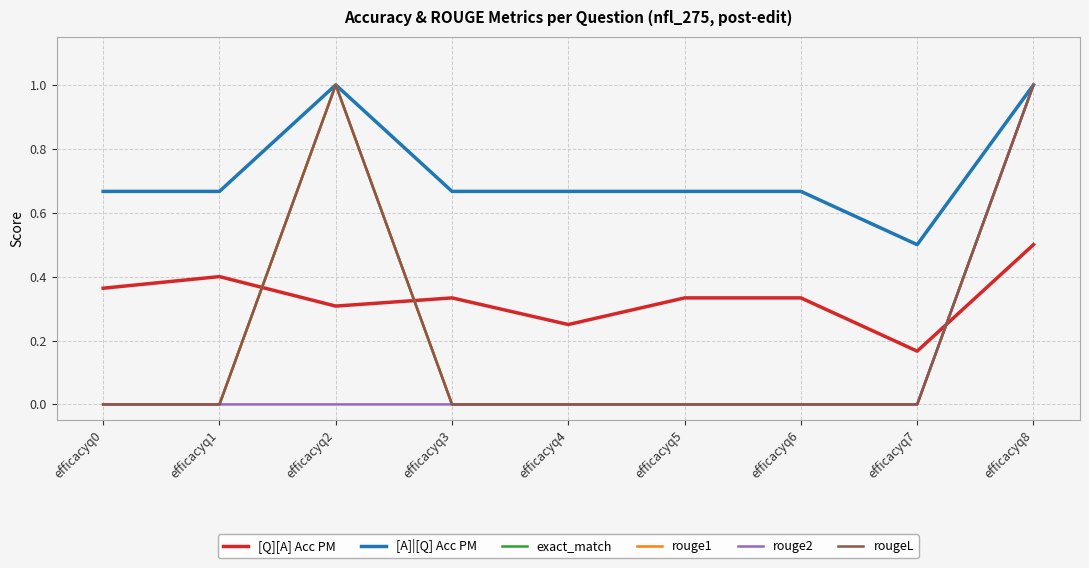

Which has a higher value, efficacyq8 or efficacyq6?

efficacyq8